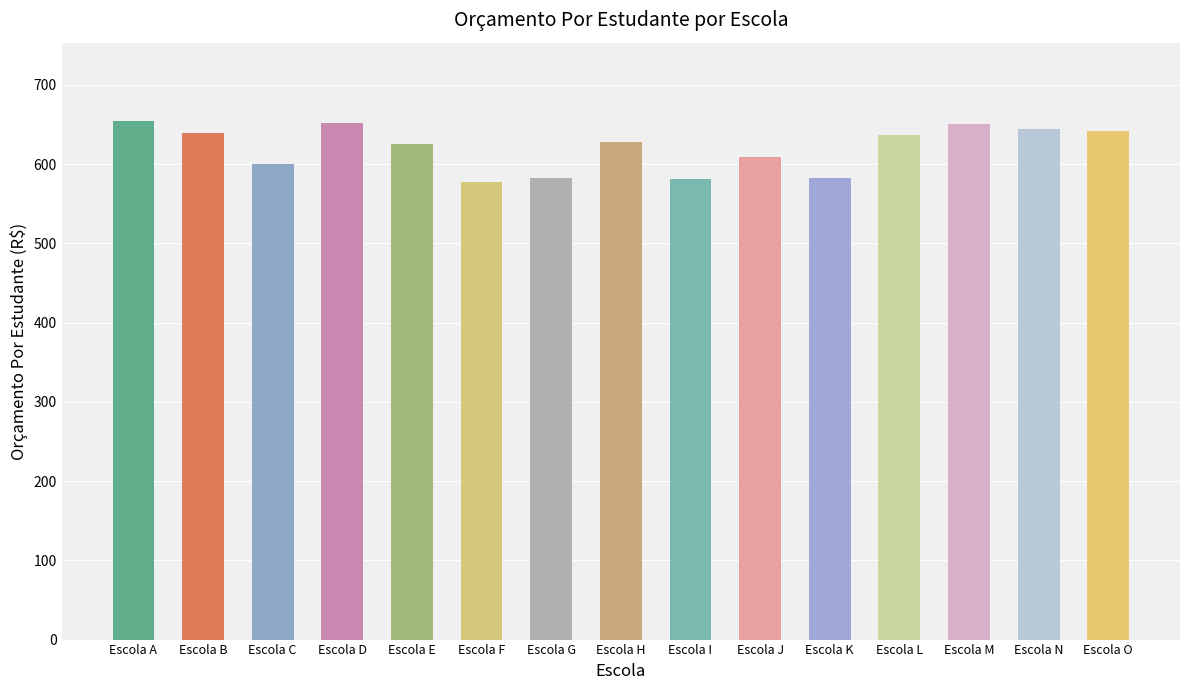

What is the value of the 5th bar from the left?

625.0